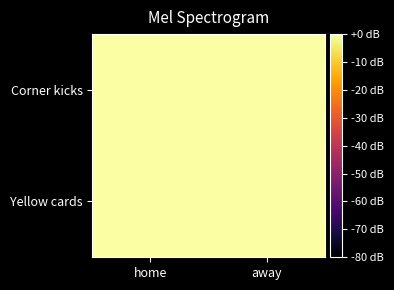

At home, list the series in order from largest to smallest.

Corner kicks, Yellow cards